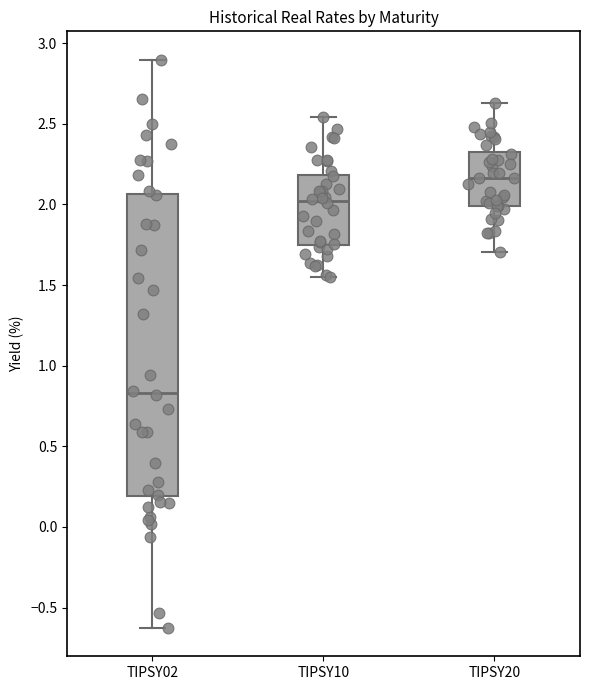

Reading left to right, transcribe this box plot: for each box, give where its median line is, the range the box spans, and where its two whiskers end, as read against the y-axis. The values are not printed on the chart, so give them approximately, as read against the axis.

TIPSY02: median 0.85, box 0.20 to 2.05, whiskers -0.65 to 2.90
TIPSY10: median 2.00, box 1.75 to 2.20, whiskers 1.55 to 2.55
TIPSY20: median 2.15, box 2.00 to 2.35, whiskers 1.70 to 2.65